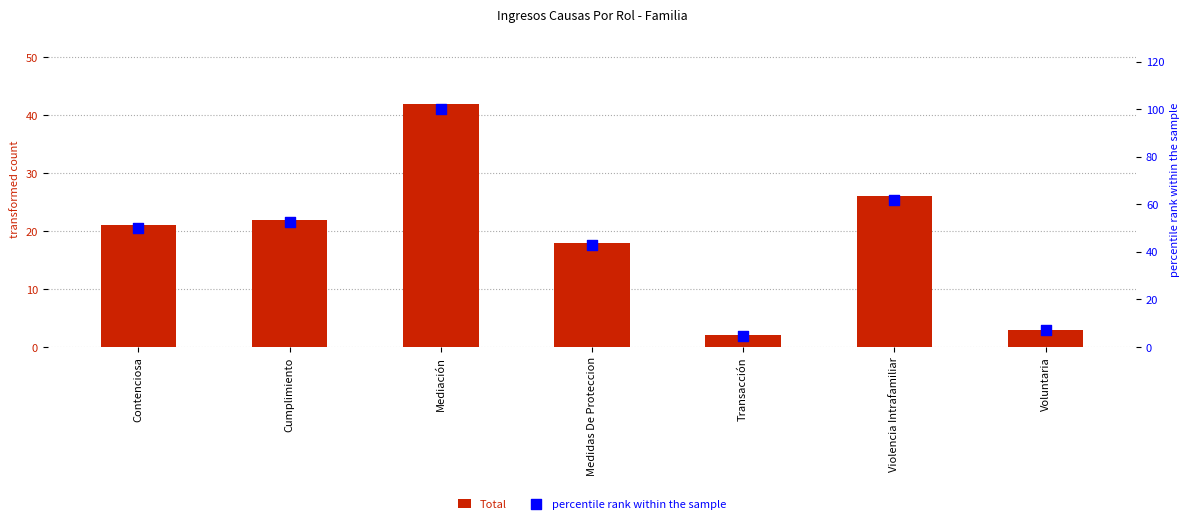

What is the total value across all series at Medidas De Proteccion?

60.9